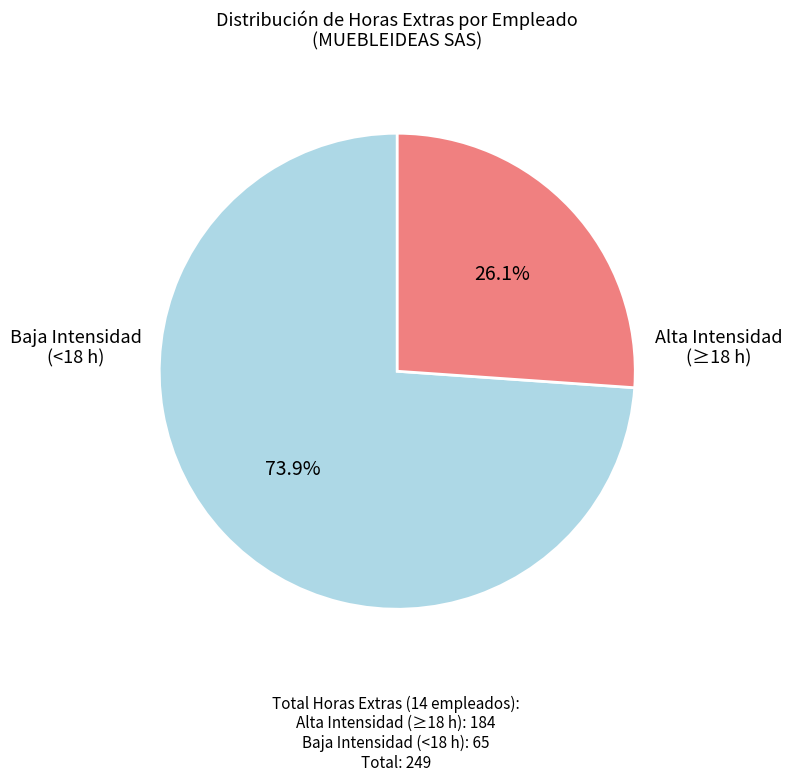

Is there a majority slice in this chart?

Yes